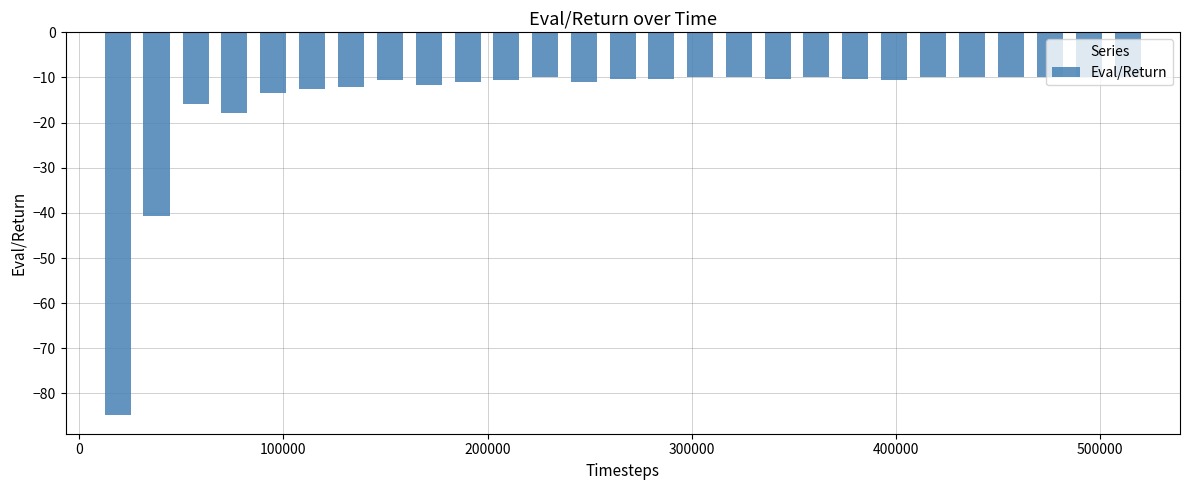

What is the average value?

-15.0